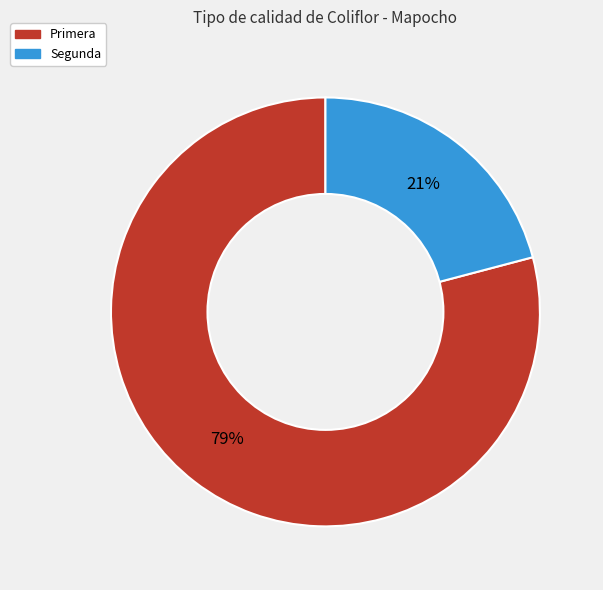

Combined, do Primera and Segunda account for over 50%?

Yes